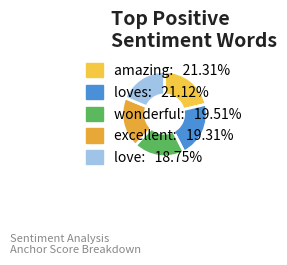

Count the number of slices in the pie.

5